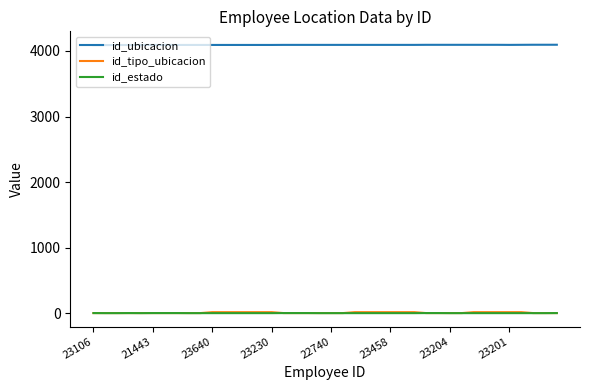

Which series has the largest range (max minus min)?

id_tipo_ubicacion